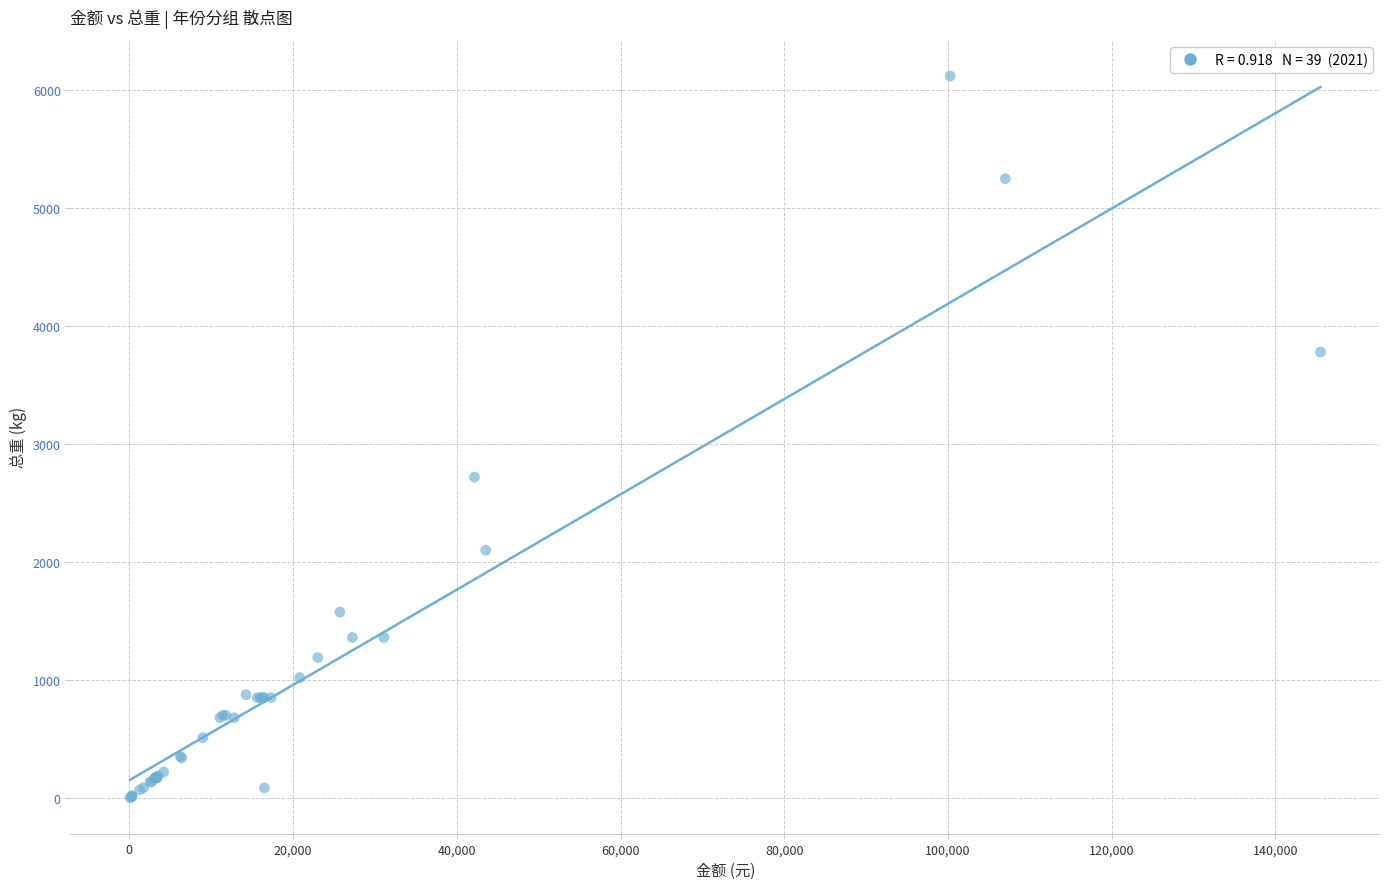

What Y value in the scatter plot is closest to 3061?

2720